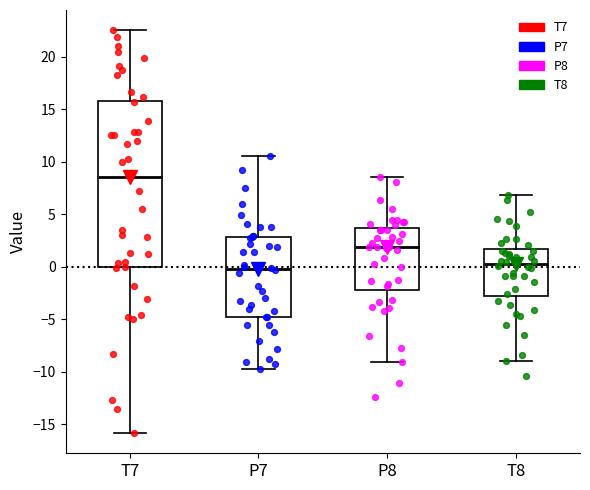

Which box's median line is the lowest?

P7